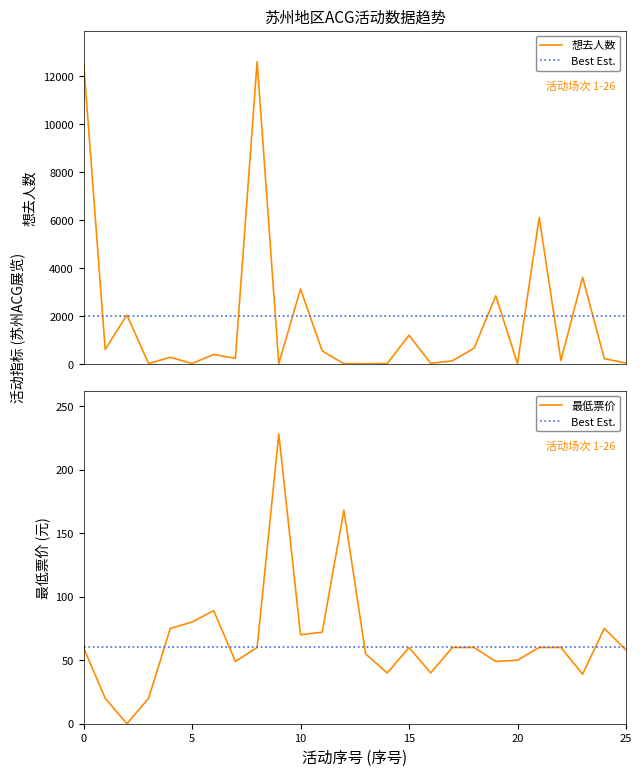

What is the difference between the 最低票价 values at 7 and 13?

6.0